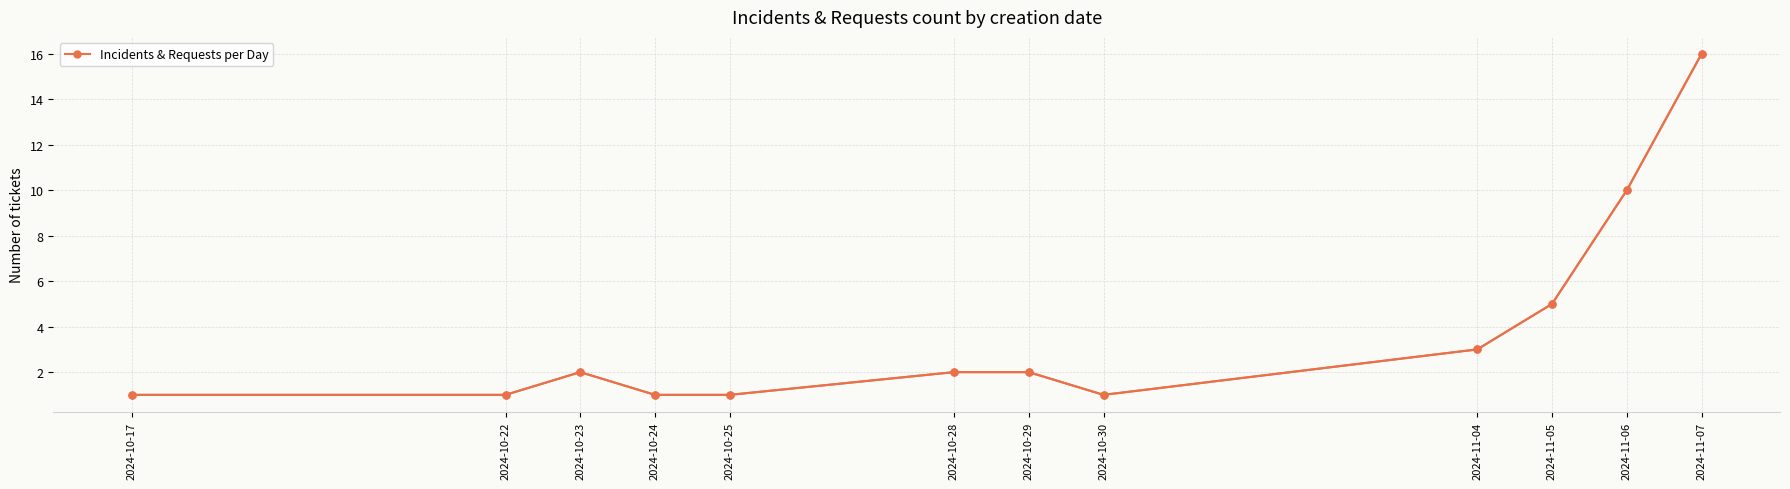

How many points are lower than both their immediate neighbors (excluding endpoints)?

1